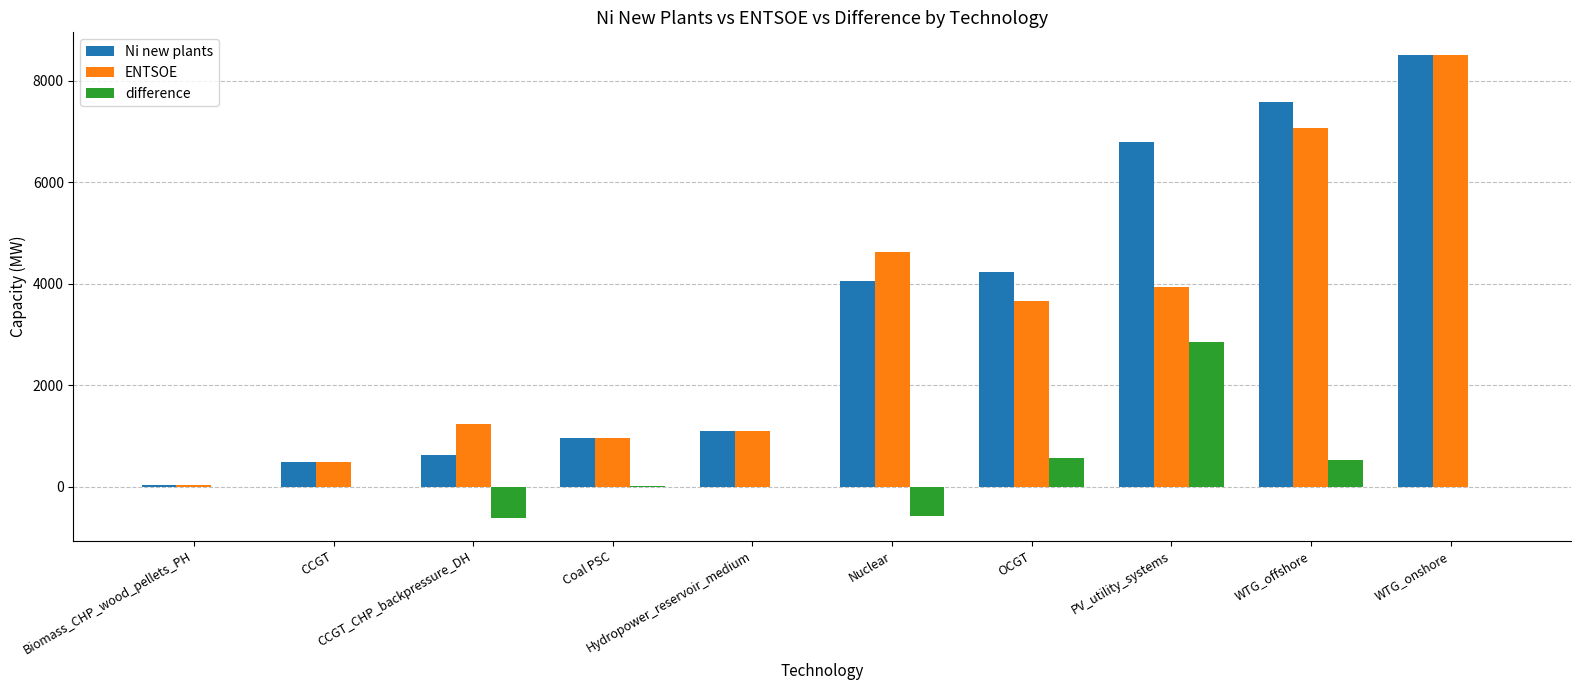

What is the sum of all Ni new plants values?

34397.5